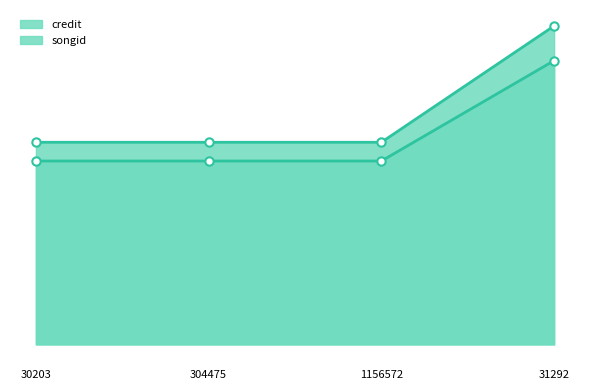

Is it true that credit_markers equals 1965259 at 1156572?

False